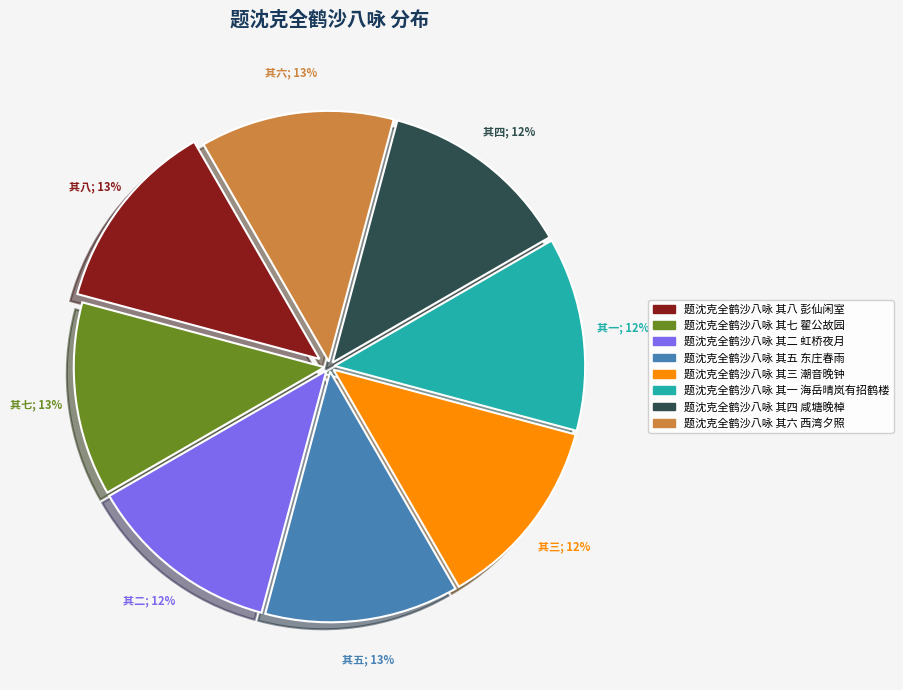

How many segments does this pie chart have?

8